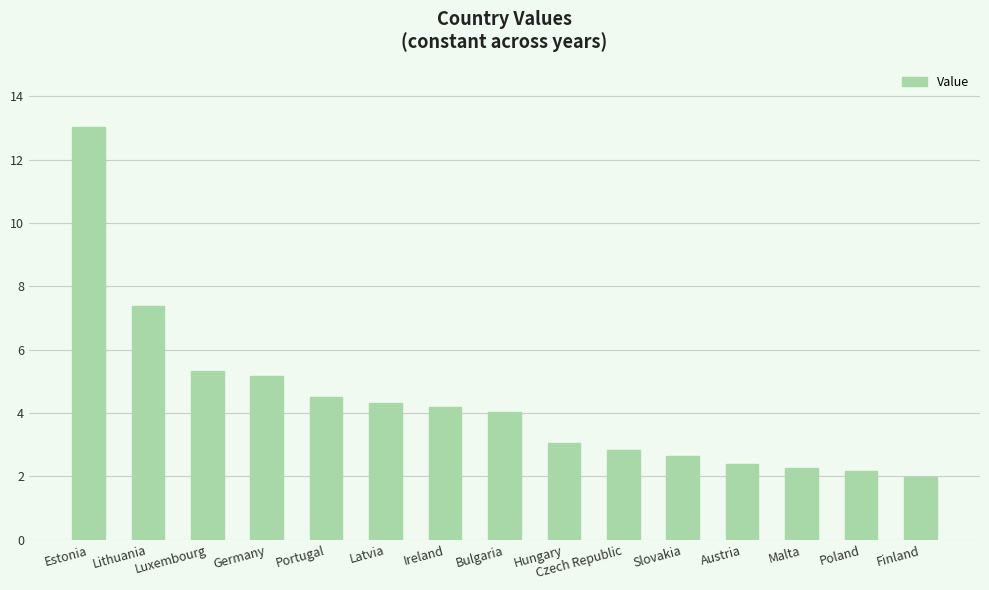

At which label does the data first exceed 4?

Estonia